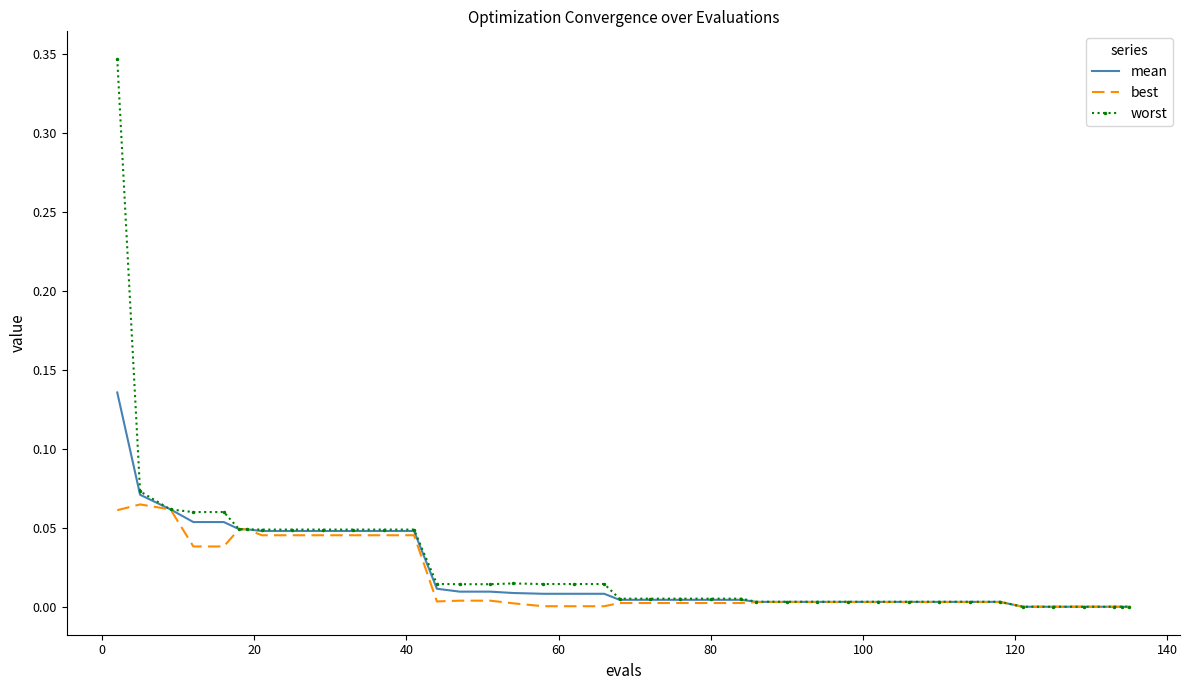

Rank the series by their maximum value, from lowest to highest.

best, mean, worst